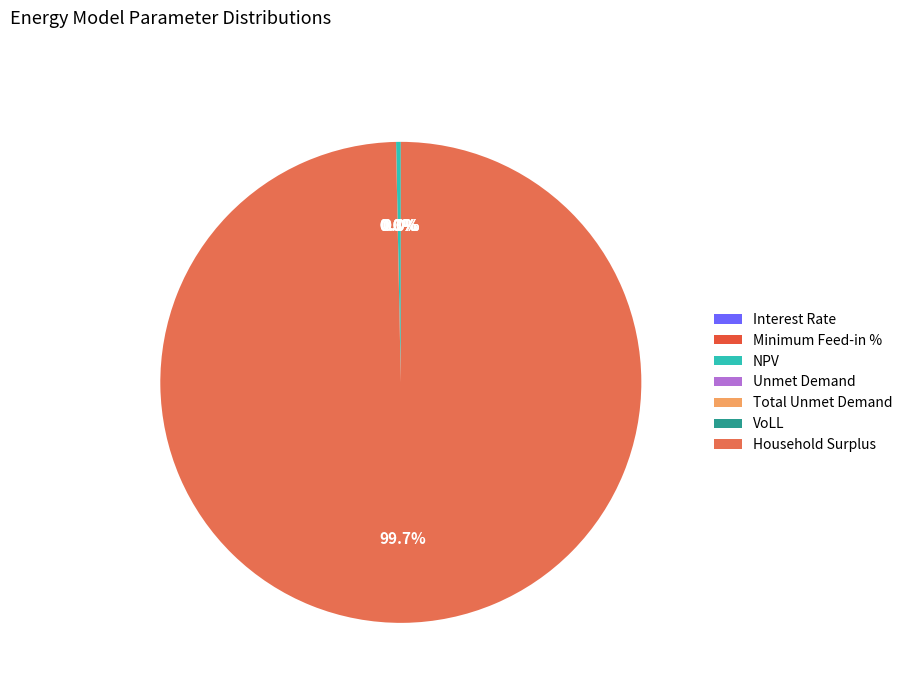

Count the number of slices in the pie.

7